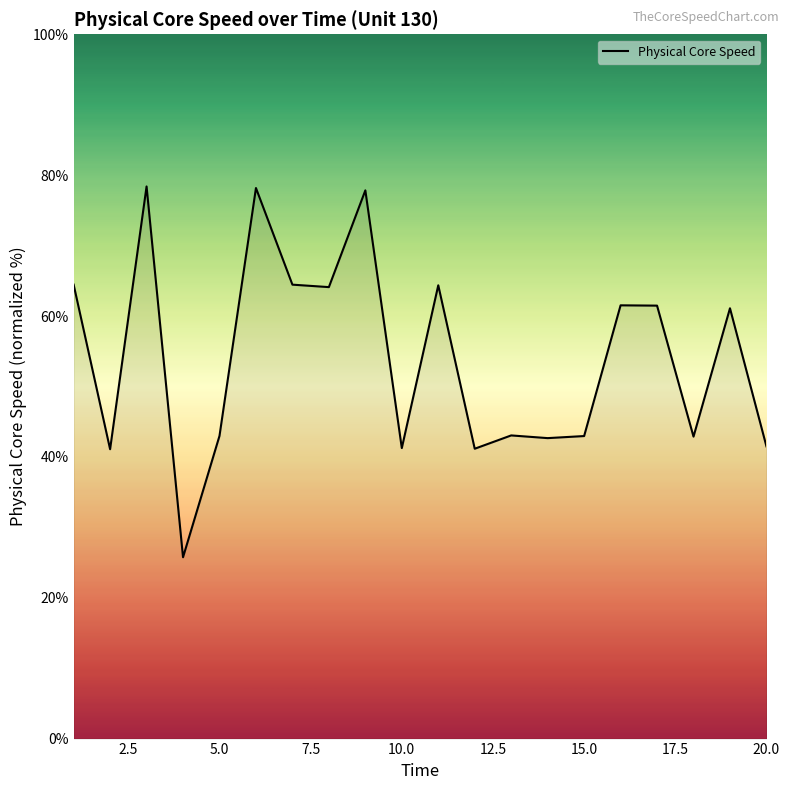

What is the maximum value shown in the chart?

78.4